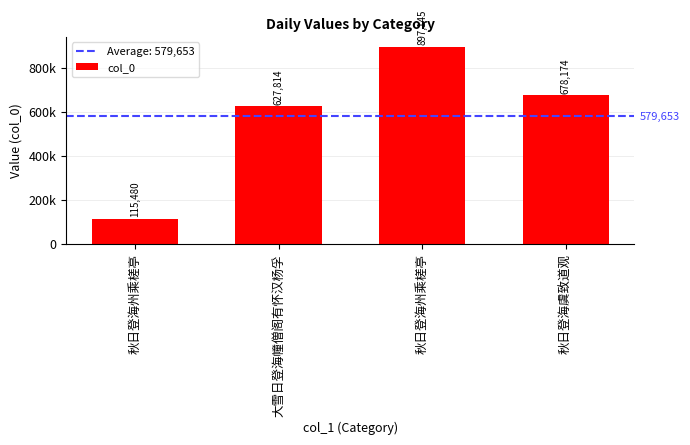

What is the sum of the values at 秋日登海州乘槎亭 and 秋日登海州乘槎亭?

1012625